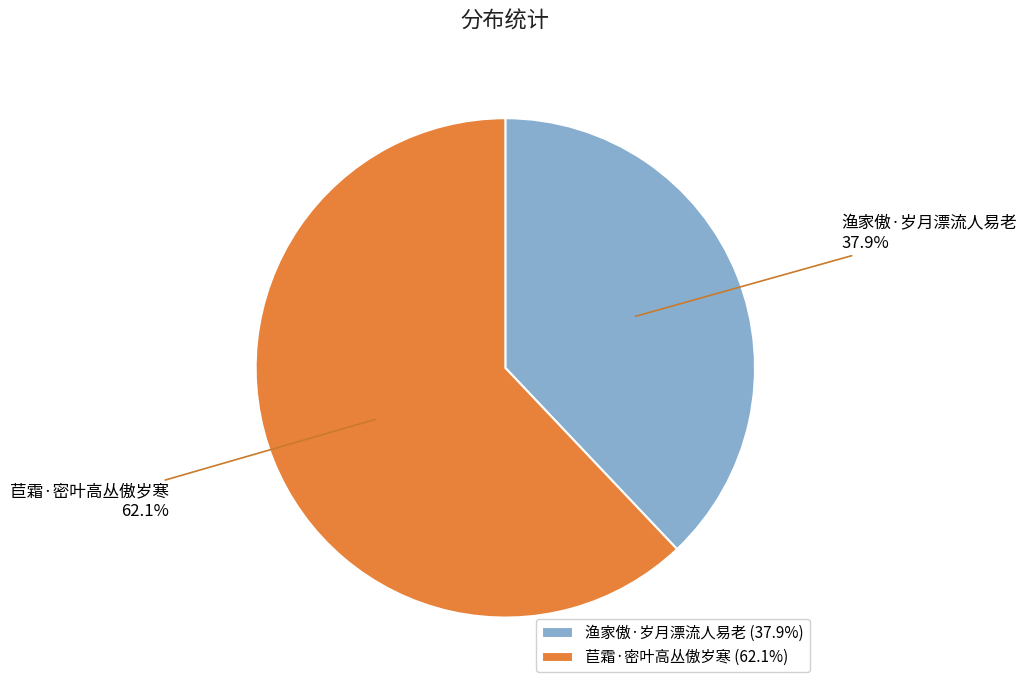

Is 渔家傲·岁月漂流人易老 the majority of the pie?

No